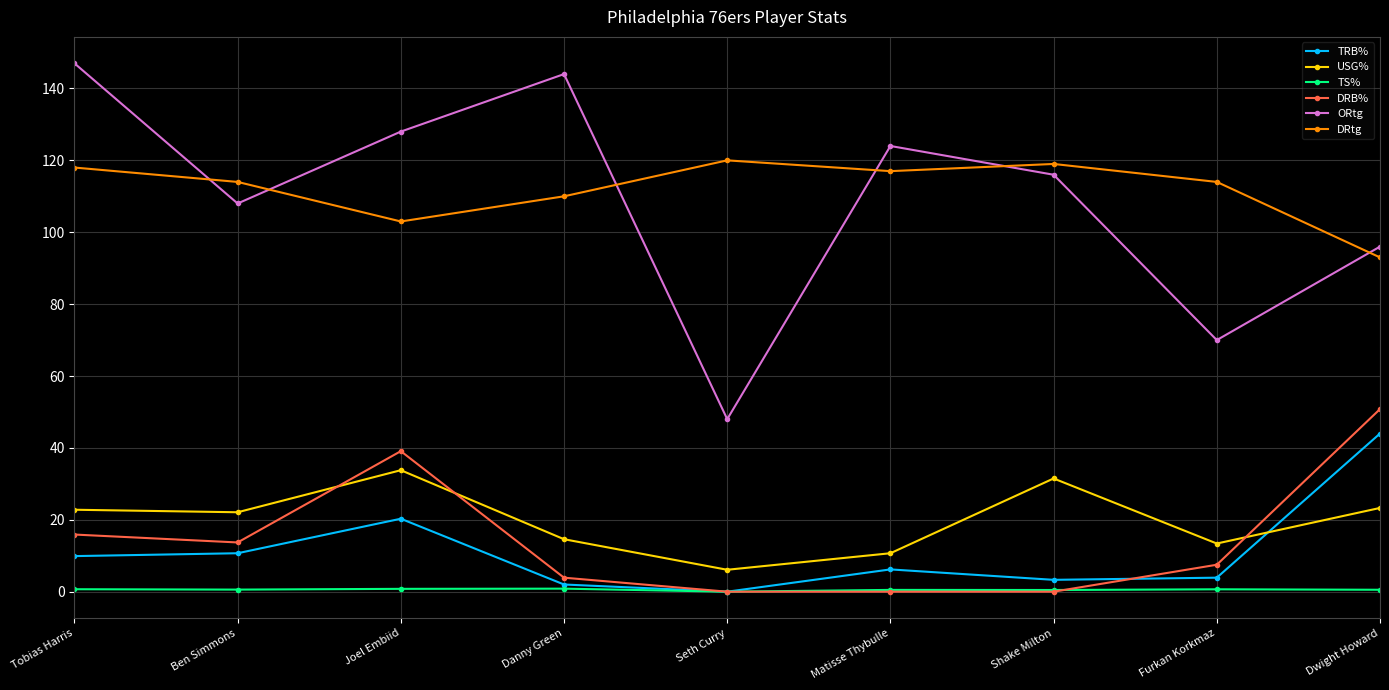

Count the number of data series in this chart.

6